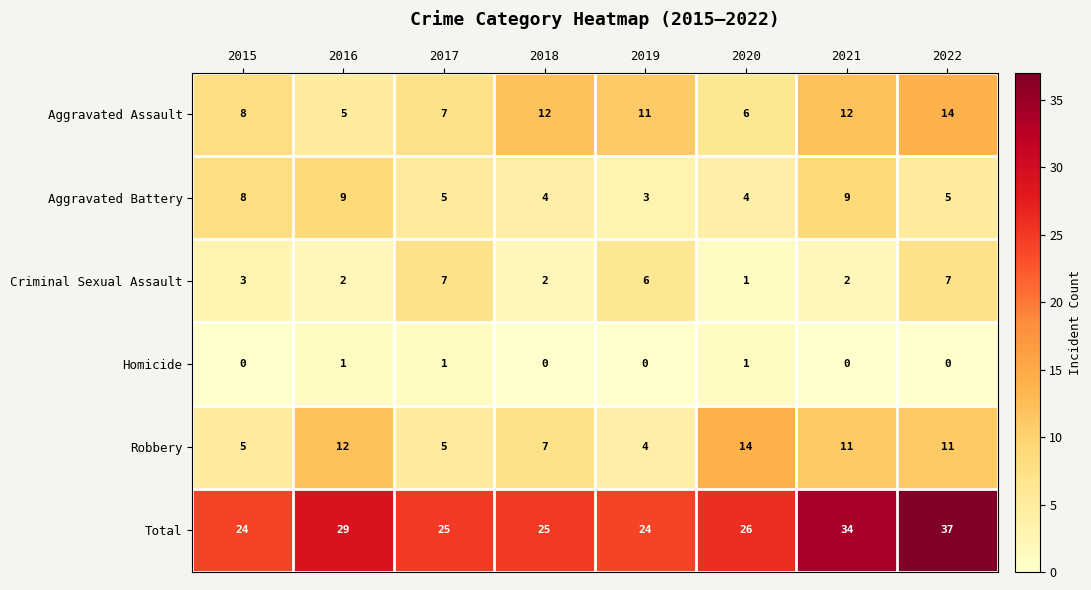

Count the Homicide values in the range 0 to 1.

8